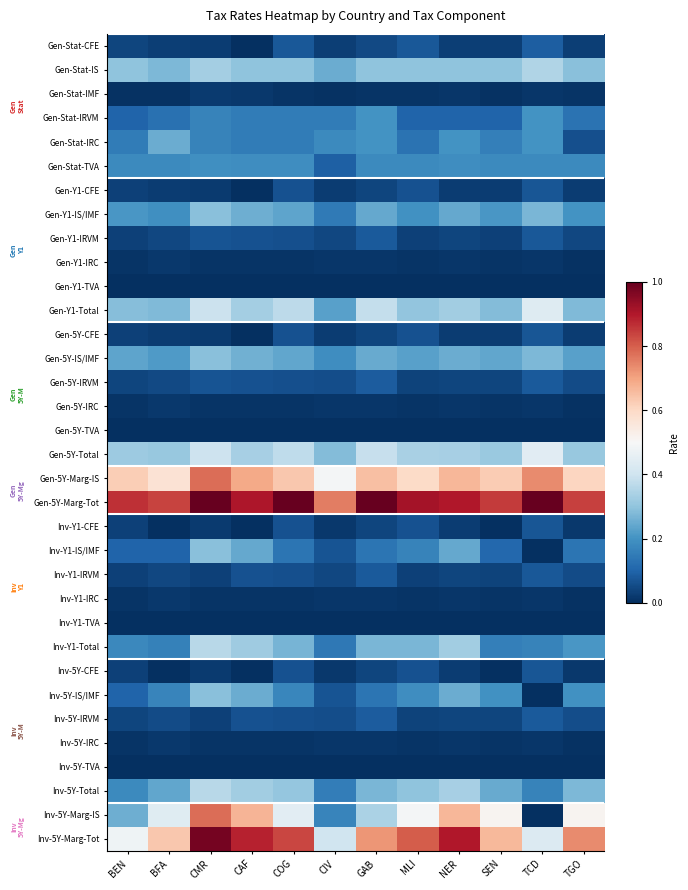

What is the spread (max minus min) of values at TGO?

0.8